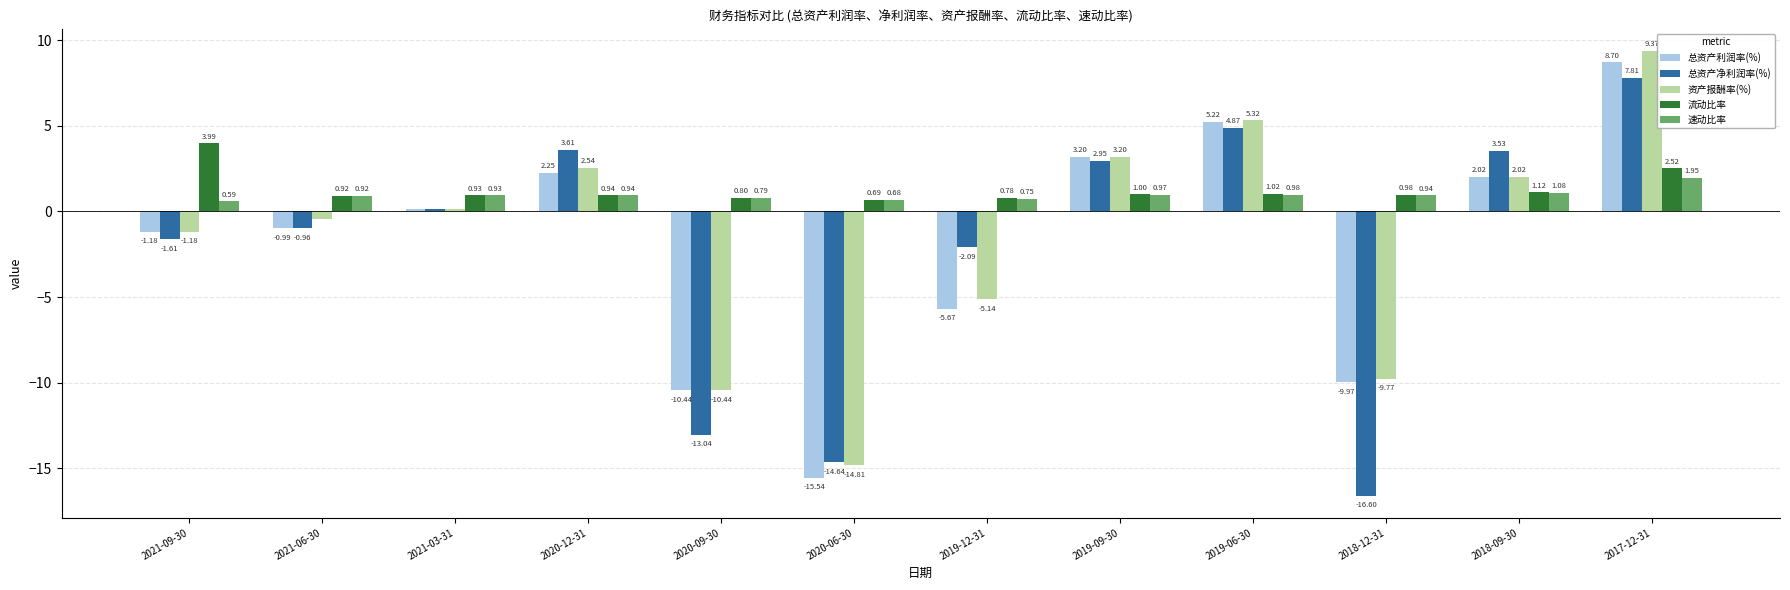

What is the difference between the 资产报酬率(%) values at 2020-09-30 and 2021-03-31?

10.6